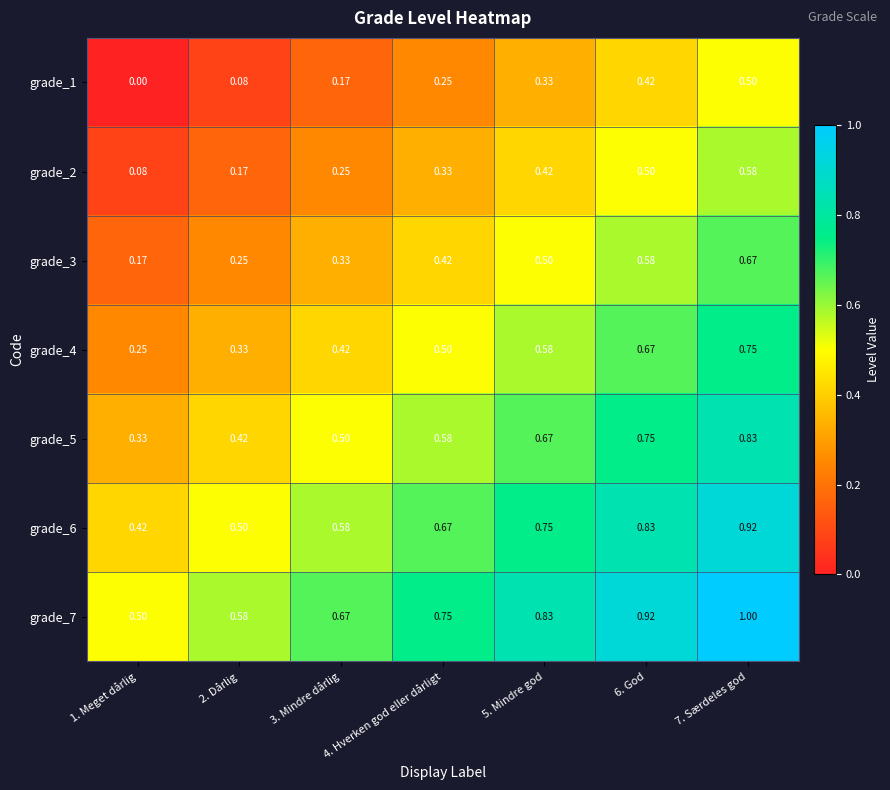

What is the spread (max minus min) of values at 7. Særdeles god?

0.5